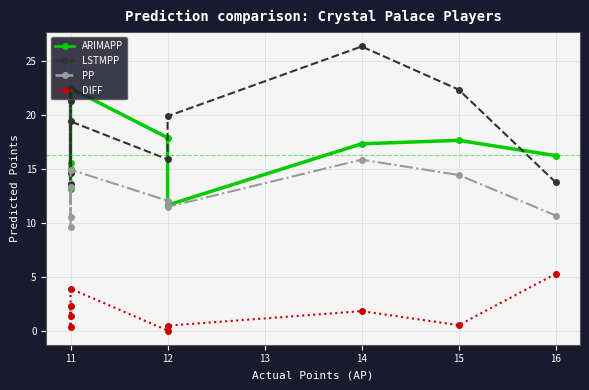

Rank the series by their maximum value, from highest to lowest.

LSTMPP, ARIMAPP, PP, DIFF